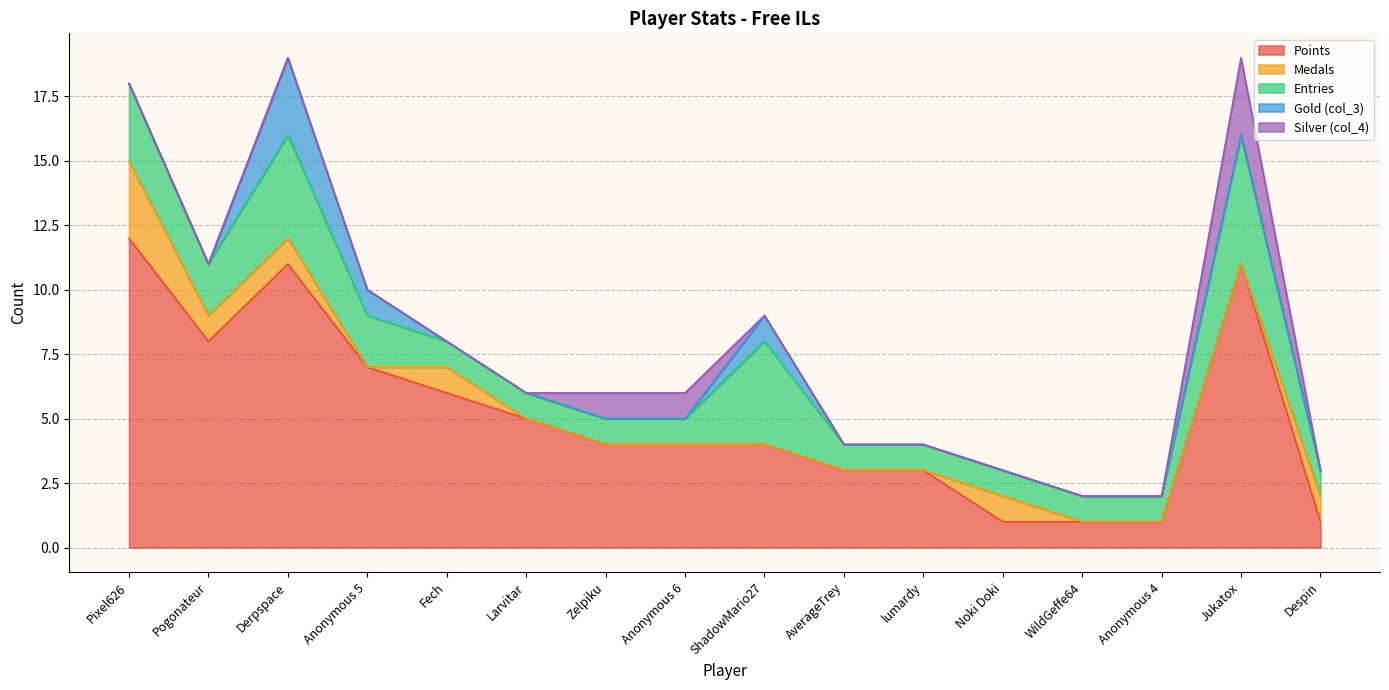

What is the sum of the Gold (col_3) values at AverageTrey and ShadowMario27?

1